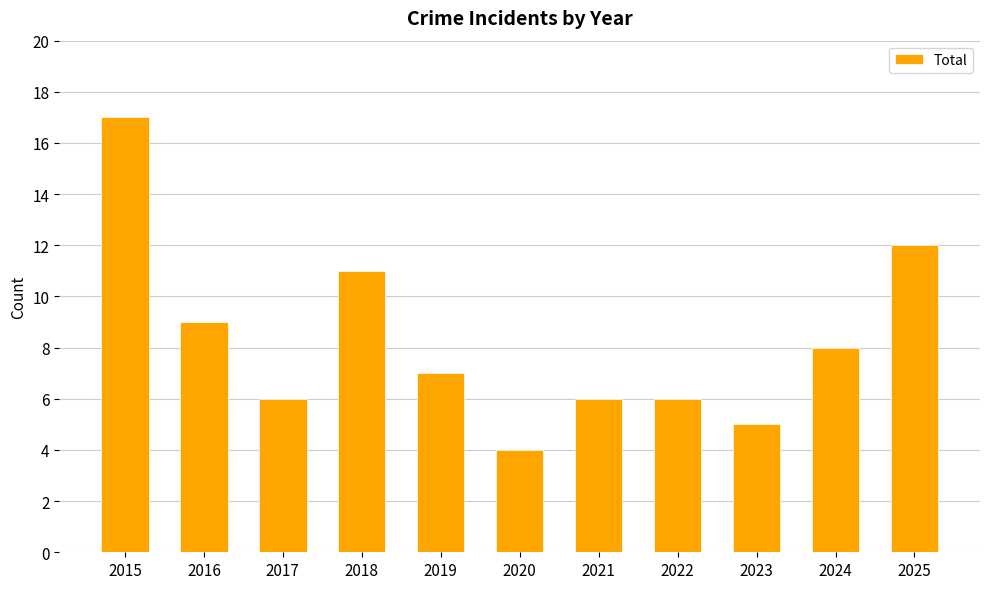

Which has a higher value, 2015 or 2016?

2015